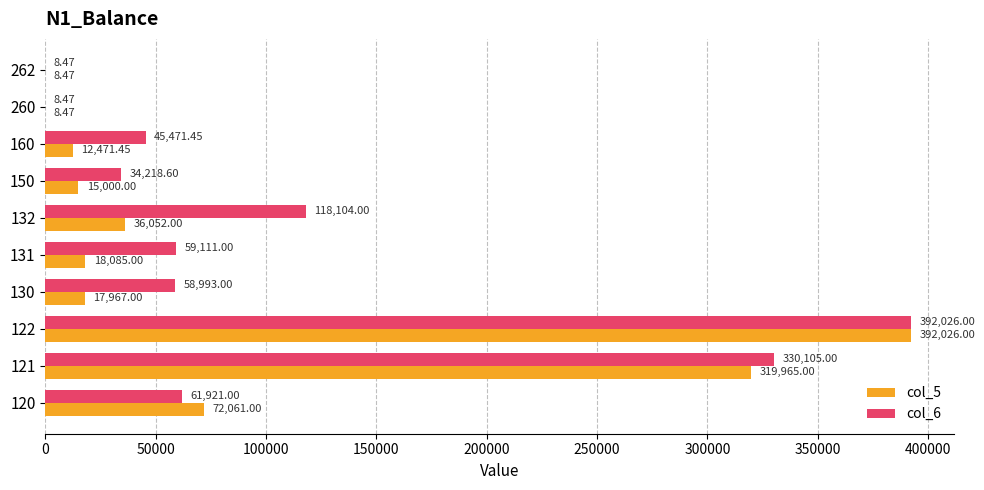

How many categories are shown in the chart?

10